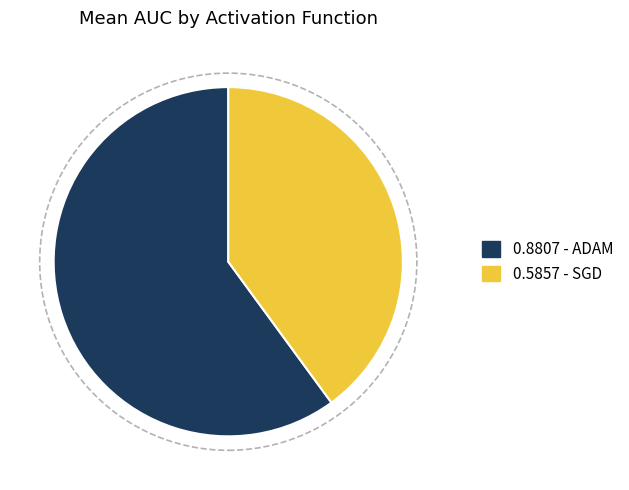

Does any single category account for the majority?

Yes